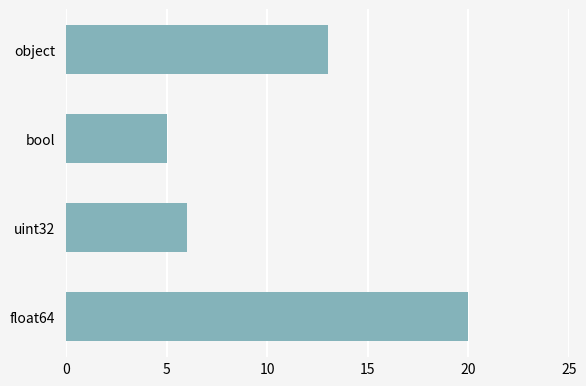

Which has a higher value, uint32 or float64?

float64